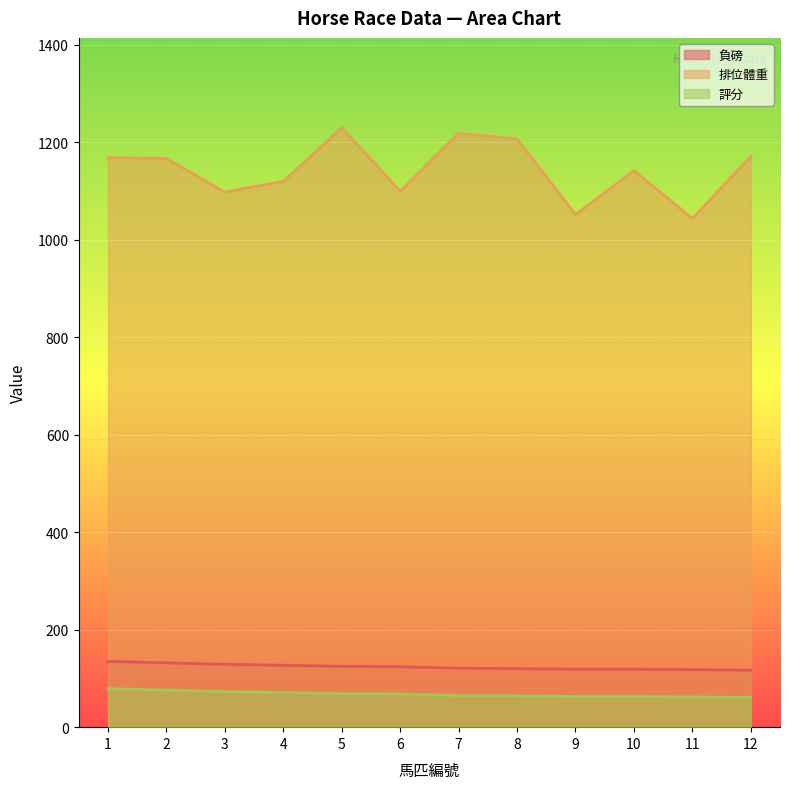

Reading left to right, list all the values displayed in this chart.

負磅: 135	132	129	127	125	124	121	120	119	119	118	117
排位體重: 1169	1167	1098	1120	1230	1100	1219	1207	1052	1142	1044	1171
評分: 79	76	73	71	69	68	65	64	63	63	62	61